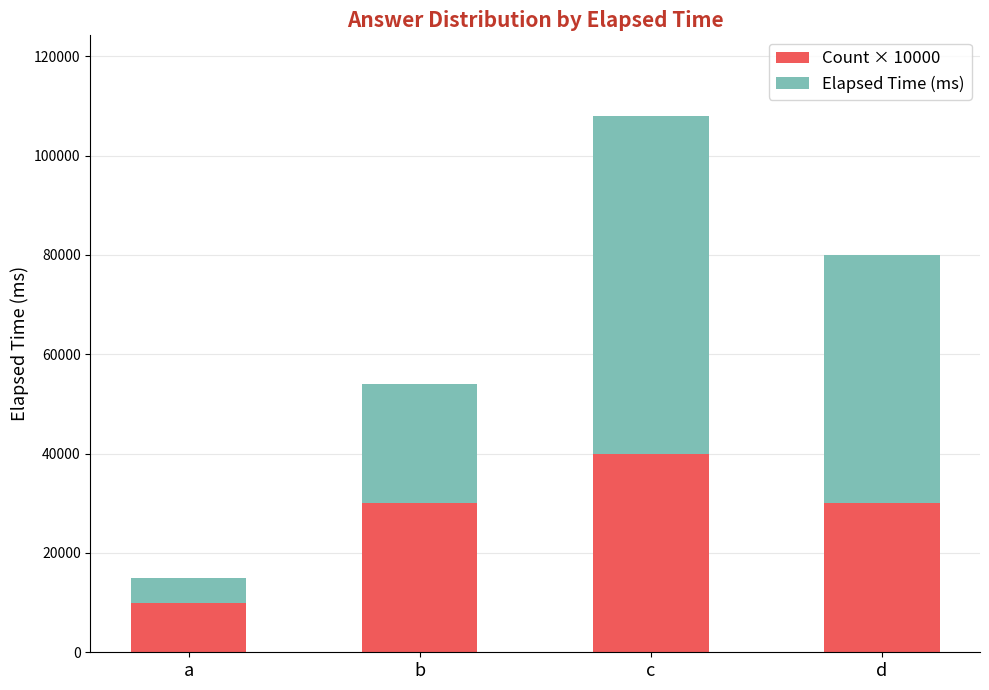

How many distinct data groups are displayed?

2